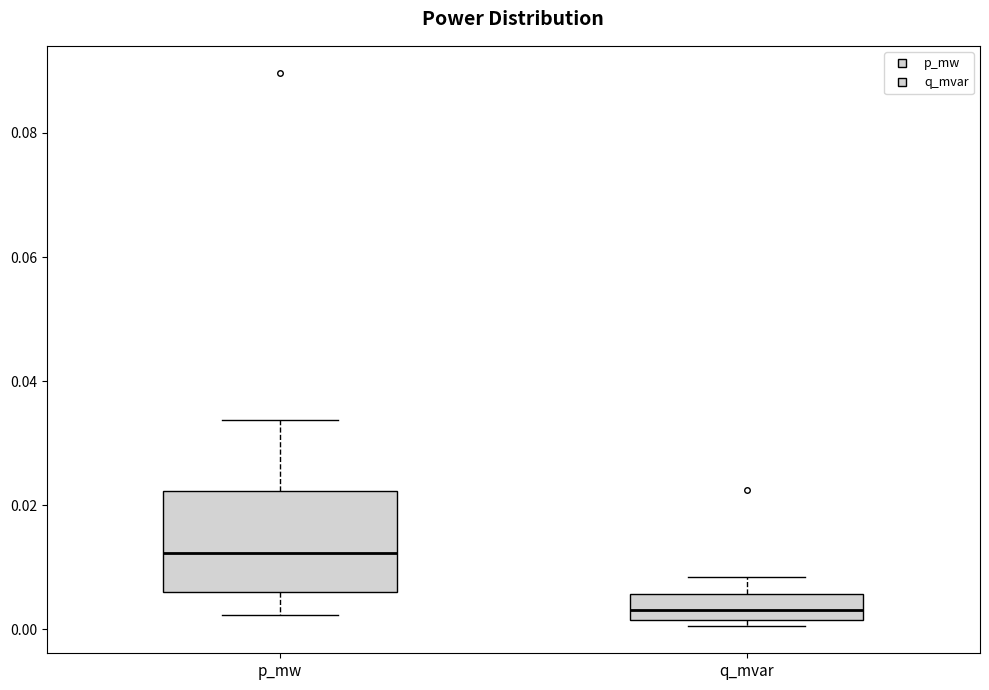

Reading left to right, read every box against the y-axis: the position of its median line, the range the box covers, and the ends of its whiskers. The values are not printed on the chart, so give them approximately, as read against the axis.

p_mw: median 0.012, box 0.006 to 0.022, whiskers 0.002 to 0.034
q_mvar: median 0.004, box 0.002 to 0.006, whiskers 0.000 to 0.008